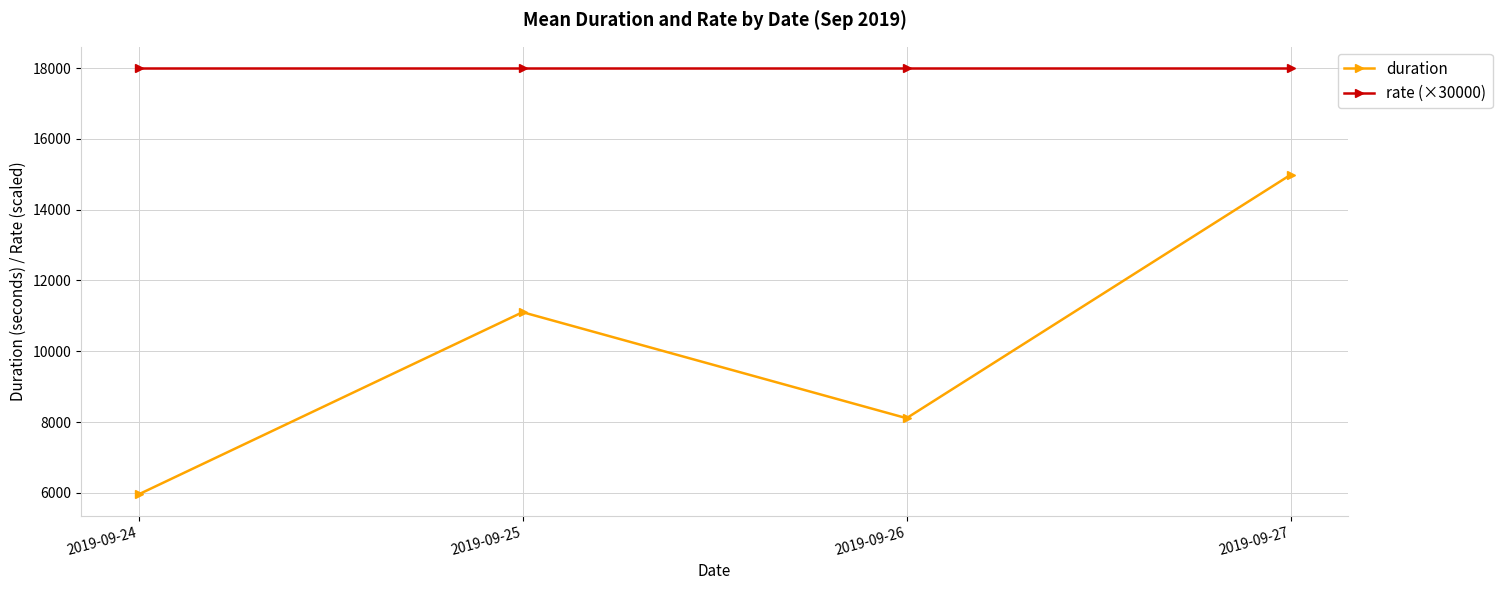

True or false: duration and rate (×30000) cross at least once.

False